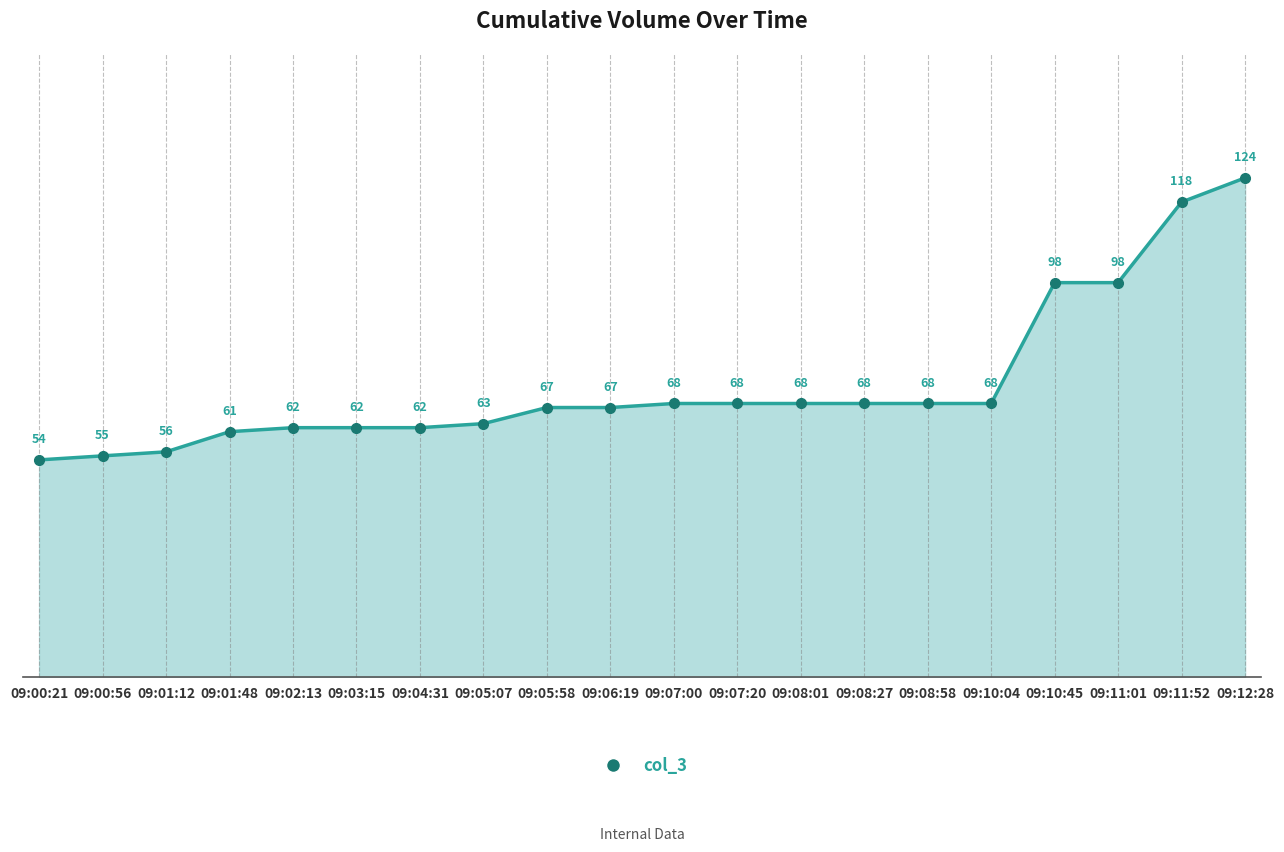

What is the change in value from 09:01:48 to 09:02:13?

+1